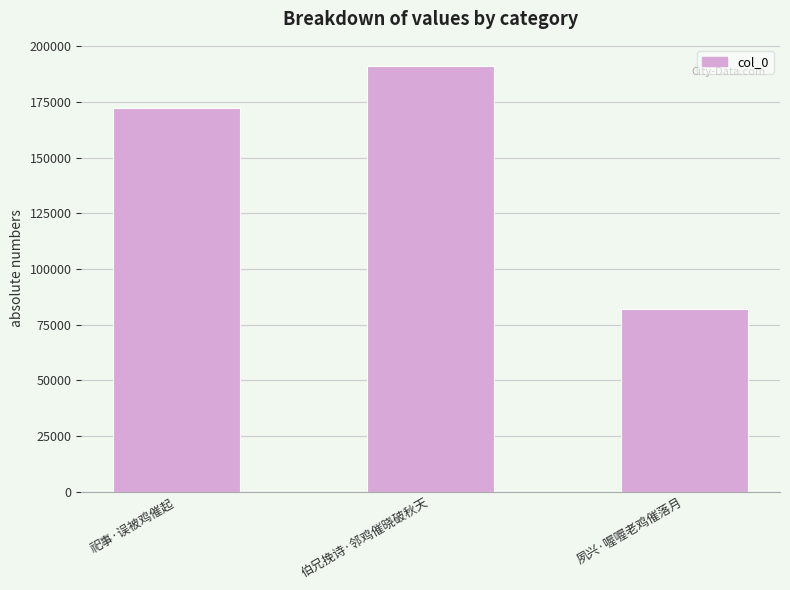

How many values are between 81915 and 191353?

3